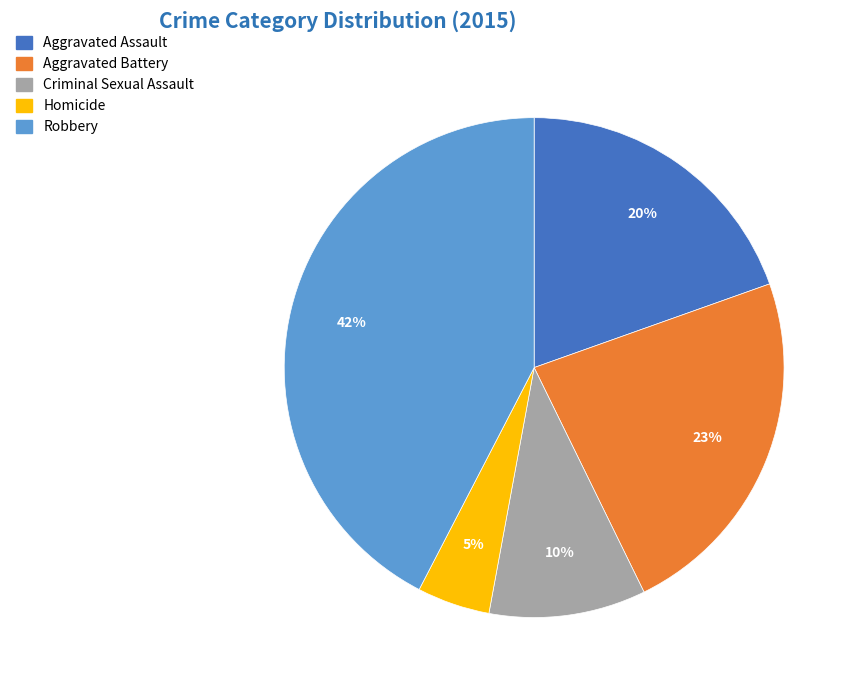

Is there a majority slice in this chart?

No